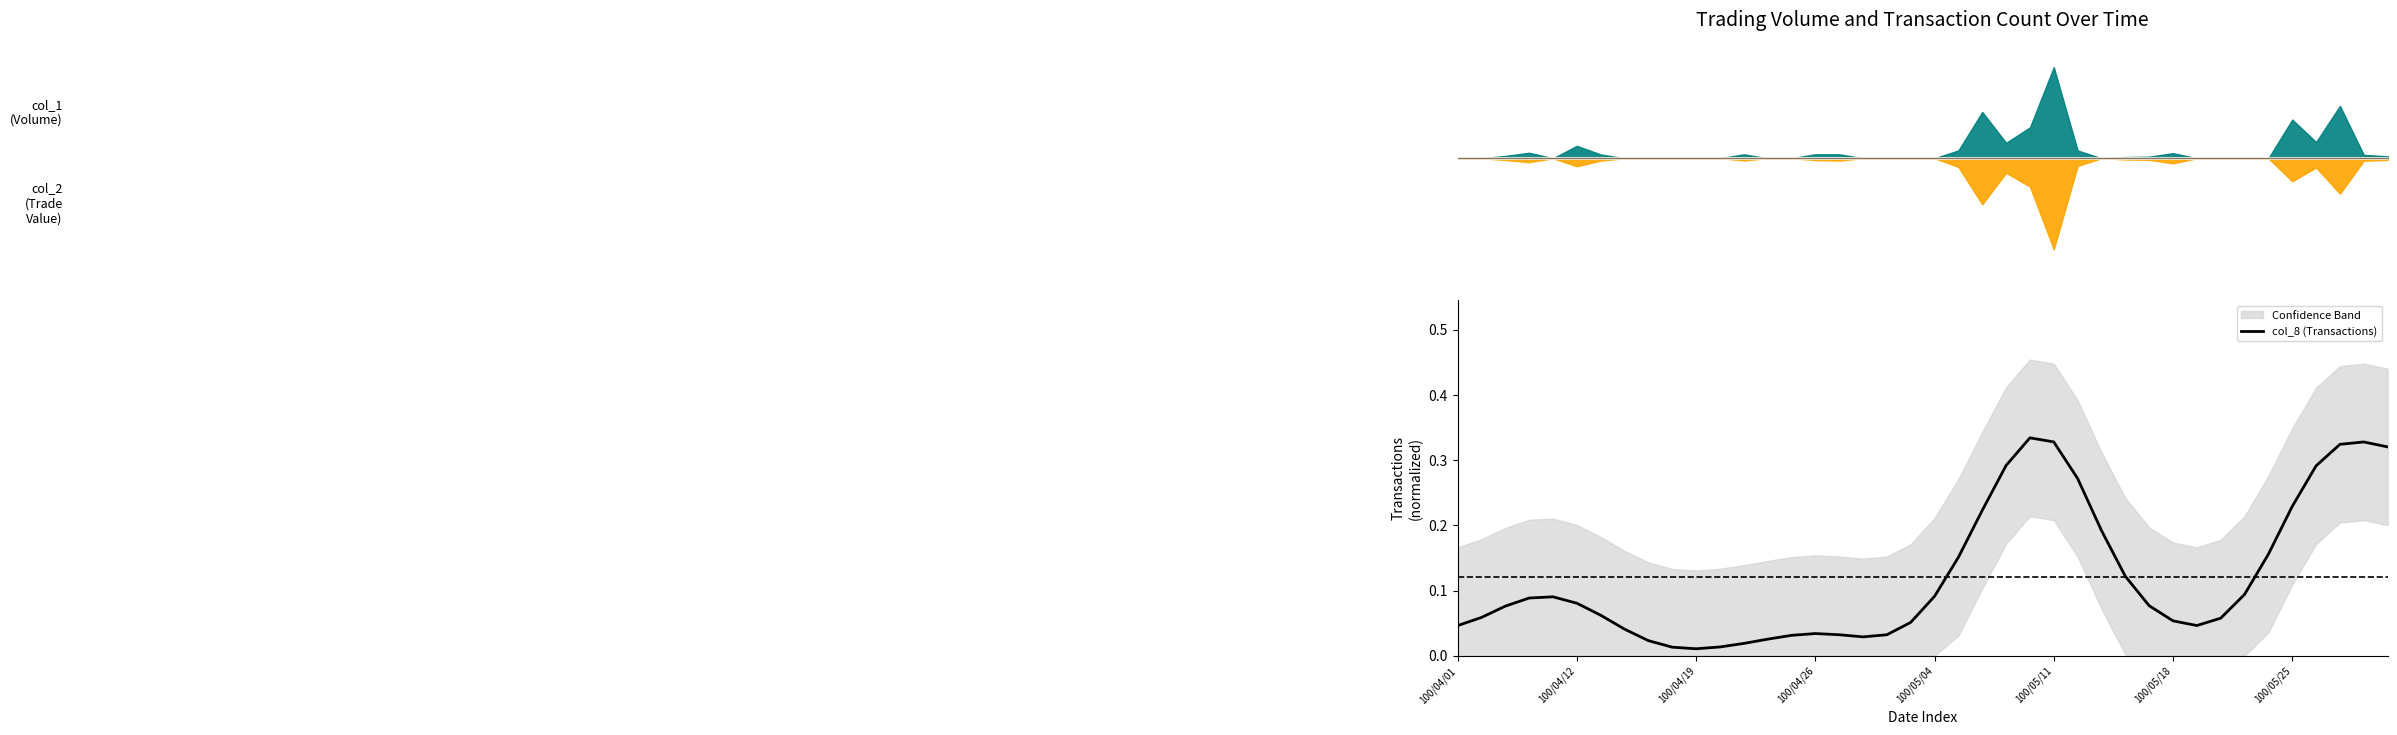

The value at 22 is 0.1. True or false?

False